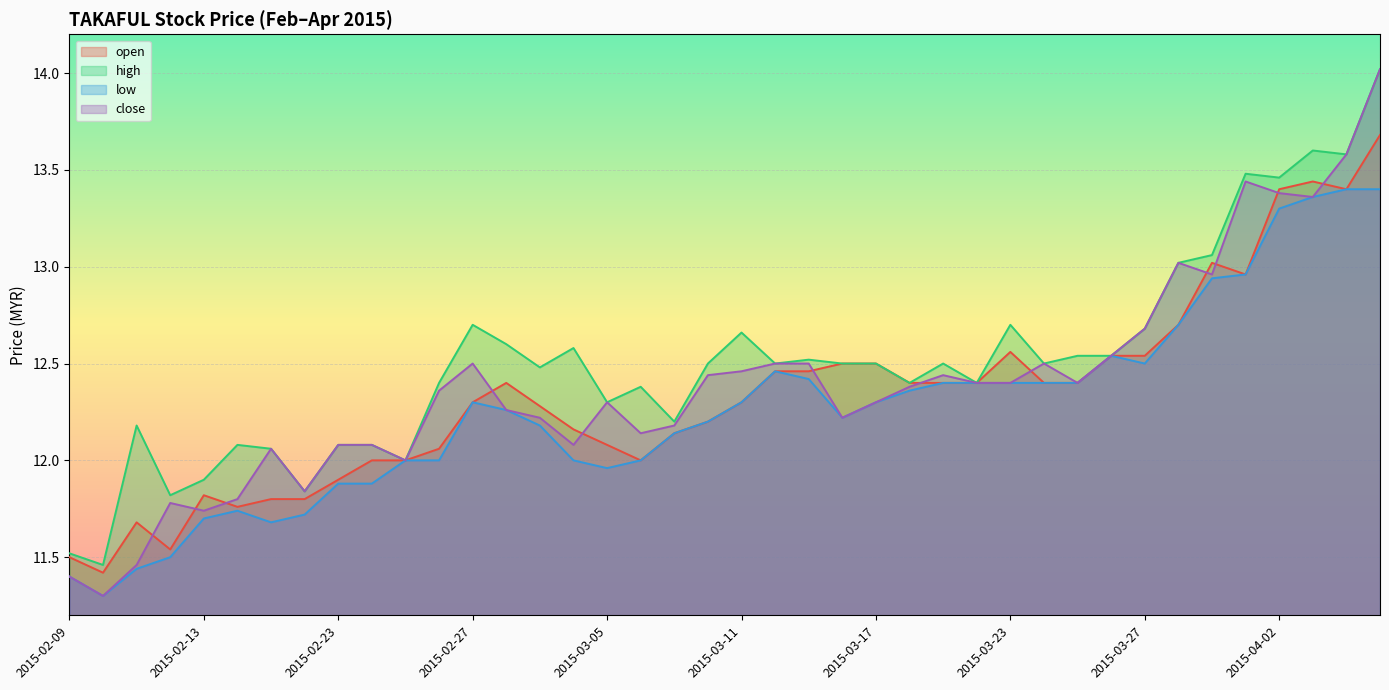

What value does the low series have at 2015-03-20?

12.4